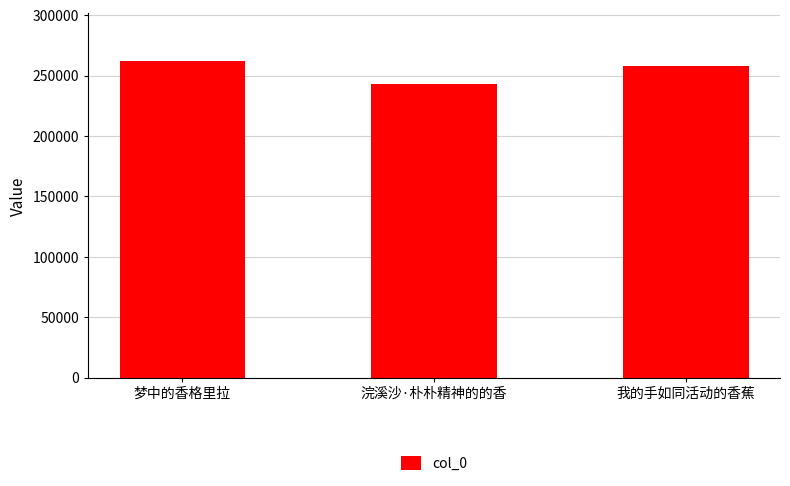

What is the value of the 1st bar from the left?

262120